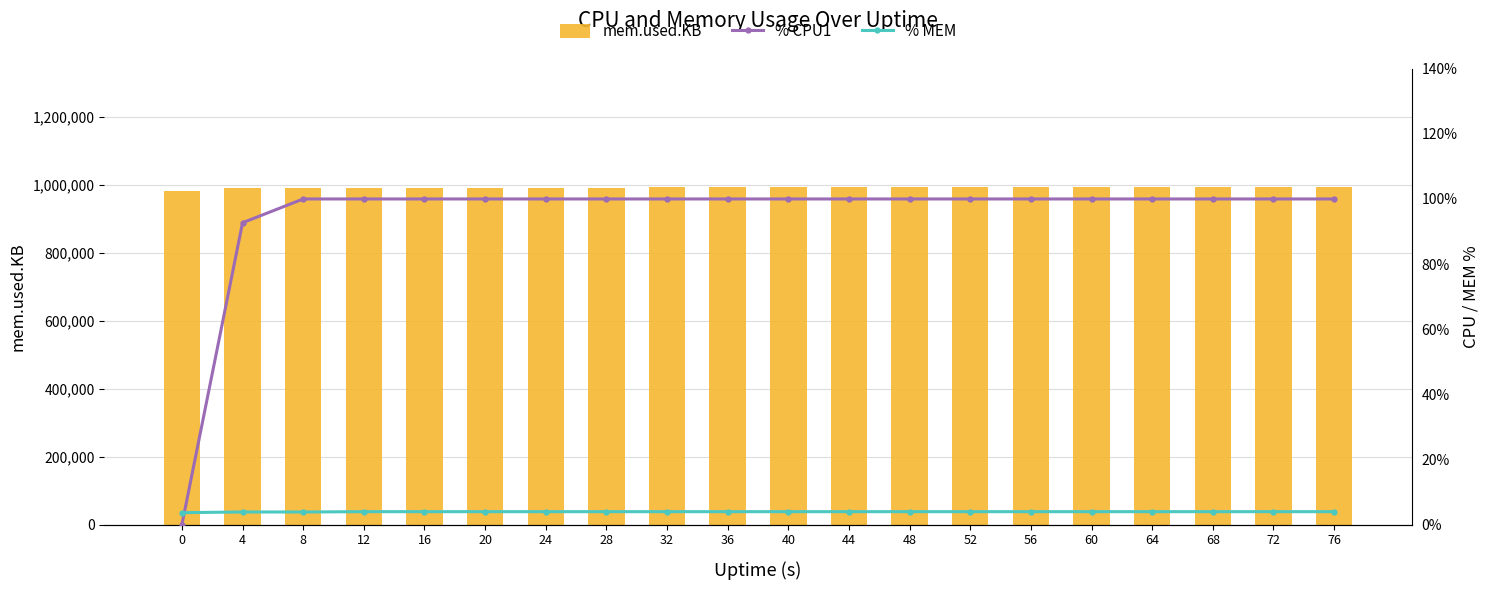

Reading left to right, transcribe all the data shown in this chart.

mem.used.KB: 982996.0	991092.0	991464.0	991744.0	991876.0	992496.0	992588.0	992836.0	993116.0	993424.0	993516.0	993588.0	993712.0	993928.0	994116.0	994116.0	994364.0	994472.0	994736.0	994812.0
% CPU1: 0.0	92.7	100.0	100.0	100.0	100.0	100.0	100.0	100.0	100.0	100.0	100.0	100.0	100.0	100.0	100.0	100.0	100.0	100.0	100.0
% MEM: 3.7	3.9	3.9	4.0	4.0	4.0	4.0	4.0	4.0	4.0	4.0	4.0	4.0	4.0	4.0	4.0	4.0	4.0	4.0	4.0